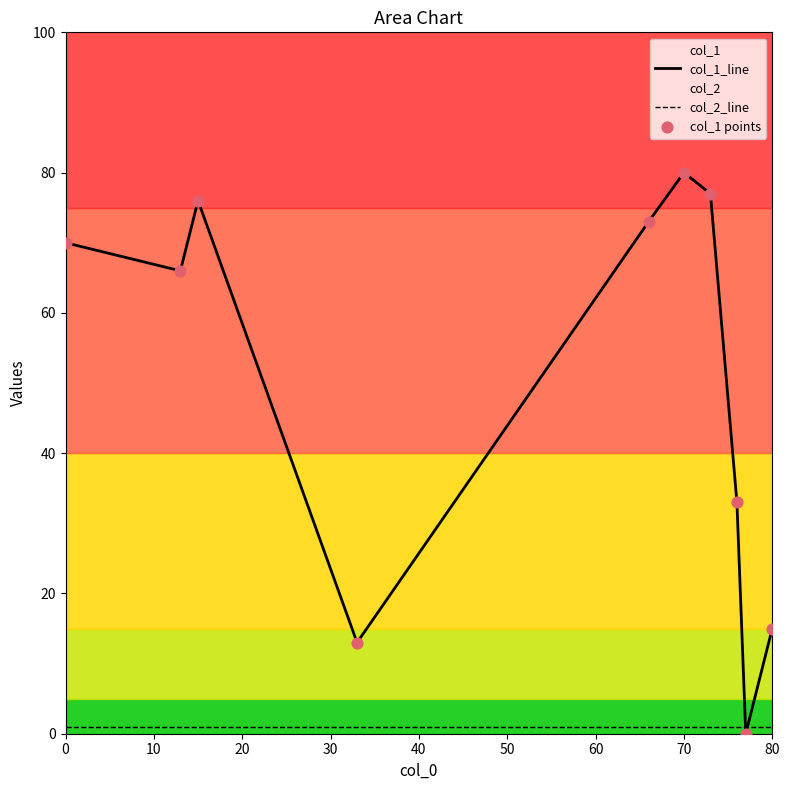

Which series contains the highest Y value?

col_1_line